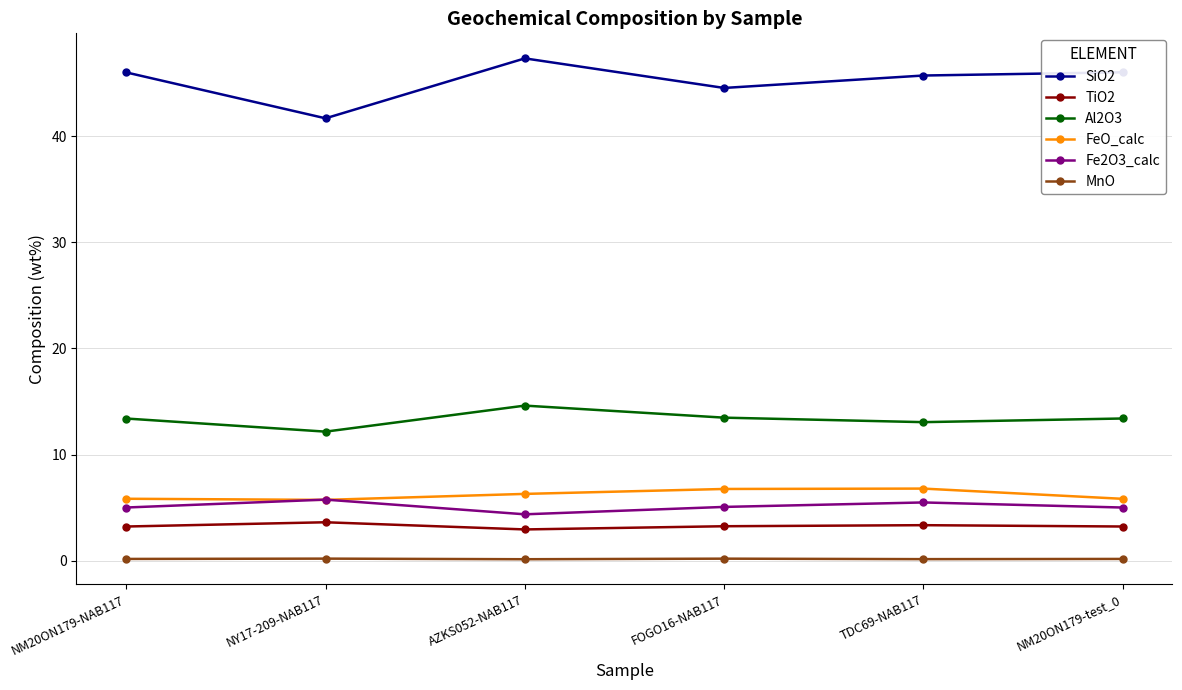

What is the average value of the FeO_calc series?

6.2